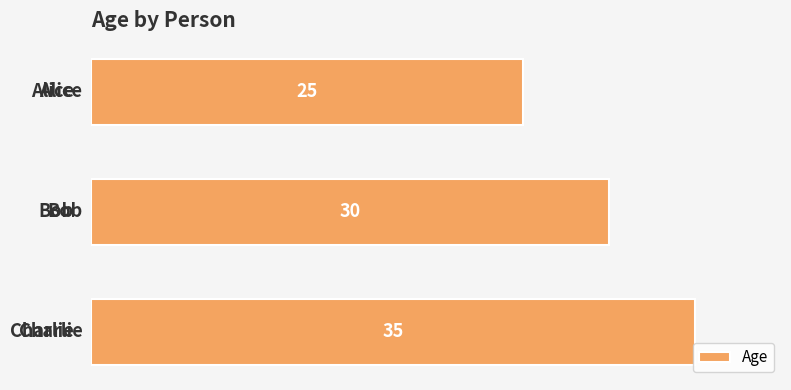

How many values are between 25 and 35?

3